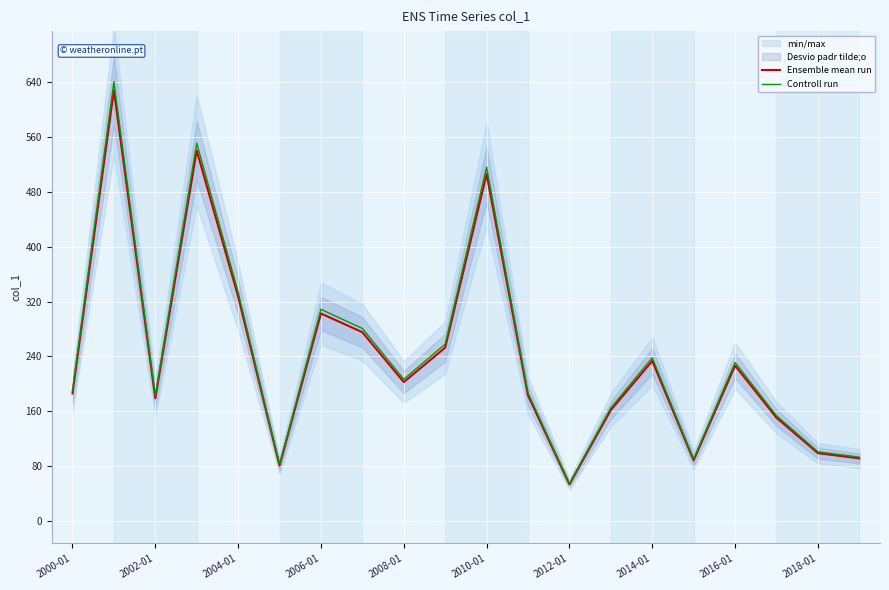

The value of Ensemble mean run at 2014-01 is 233.4. True or false?

True